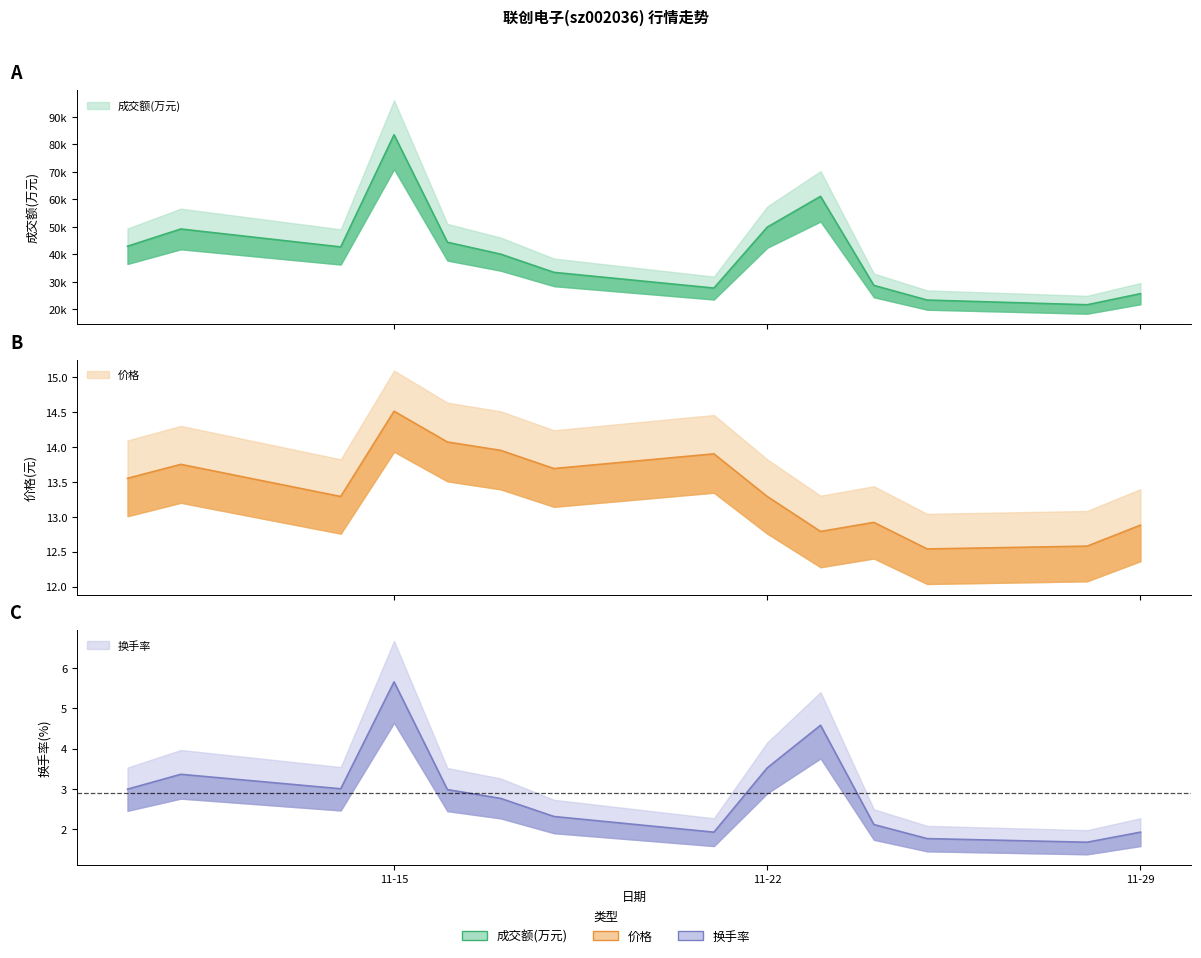

Where does the 换手率 series first go above 2?

2022-11-10